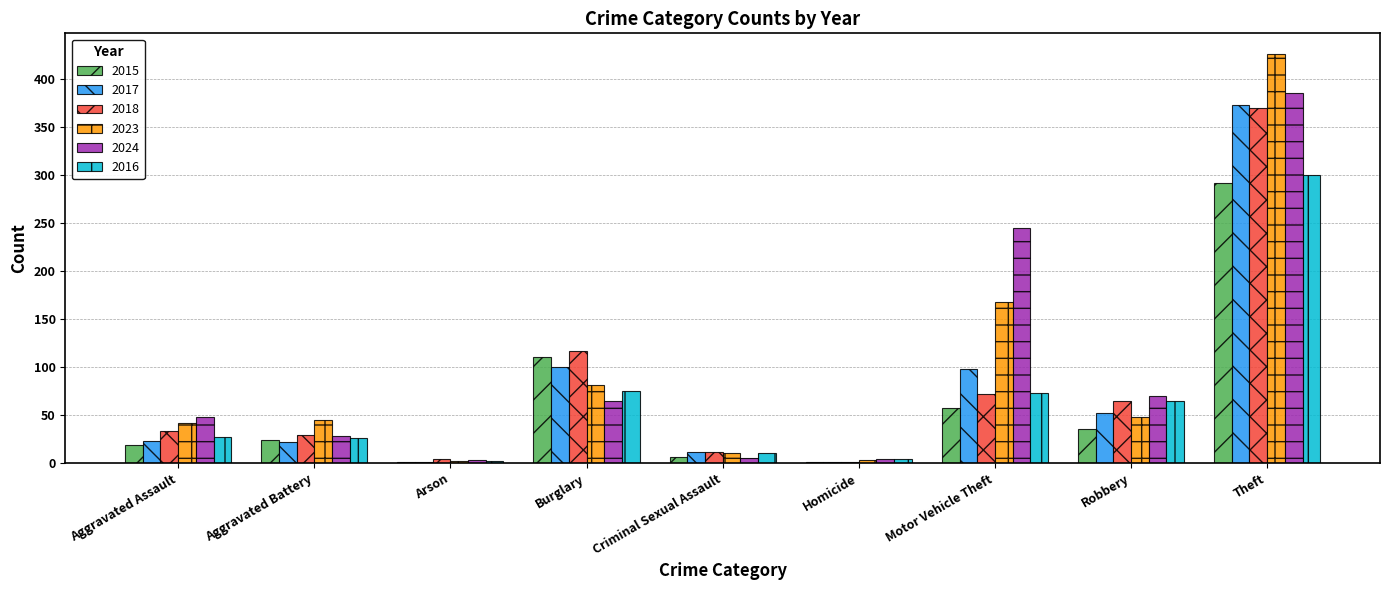

At which label does 2015 reach its peak?

Theft